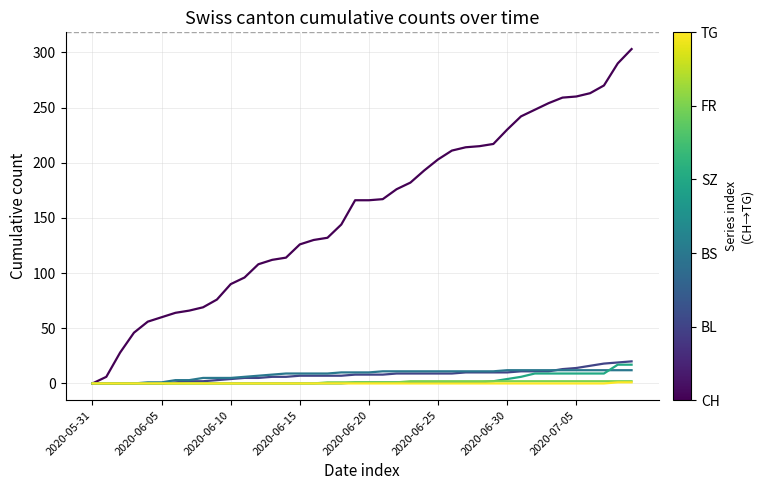

What is the maximum value shown in the chart?

303